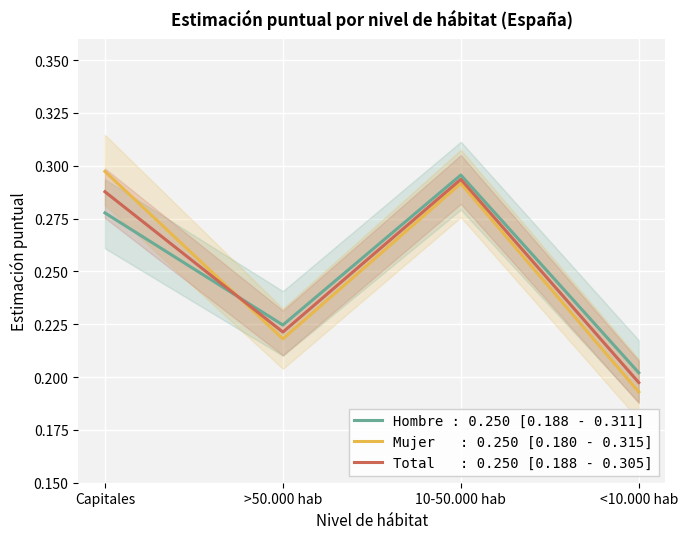

What is the difference between the Mujer N estimada values at 10-50.000 hab and <10.000 hab?

0.1